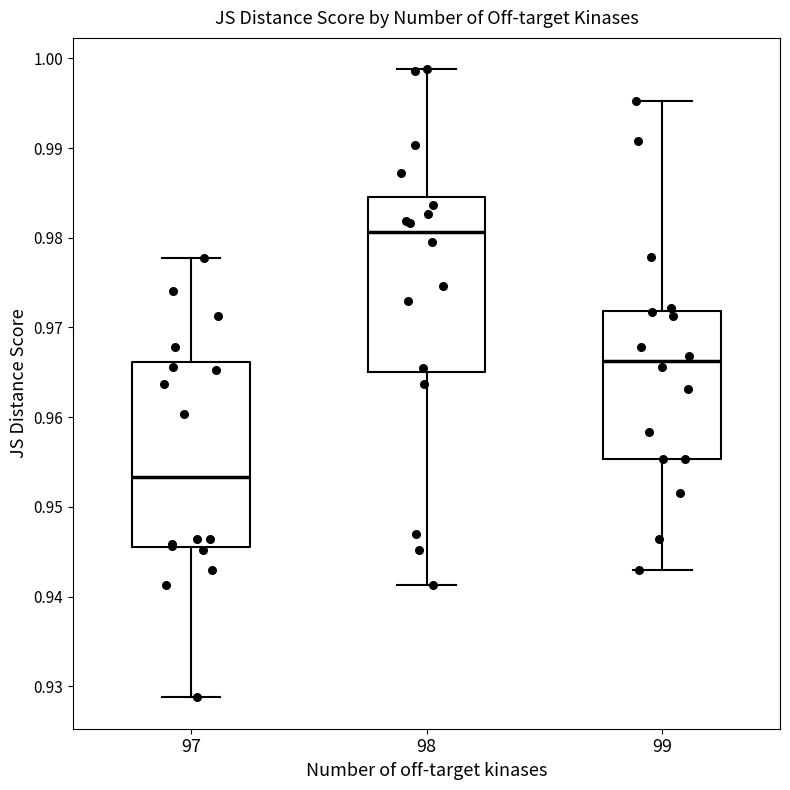

Which box's median line is the lowest?

97